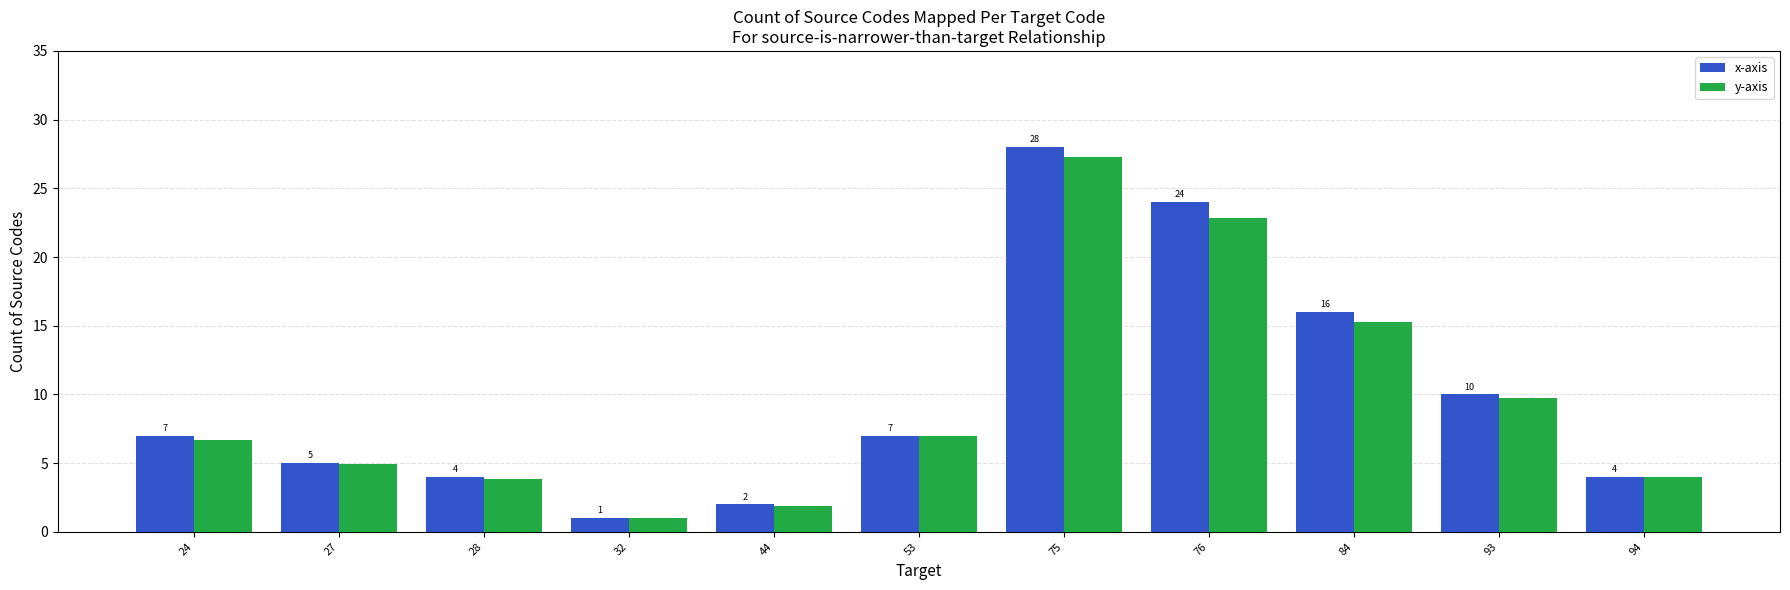

How many values in the y-axis series are below 6?

5